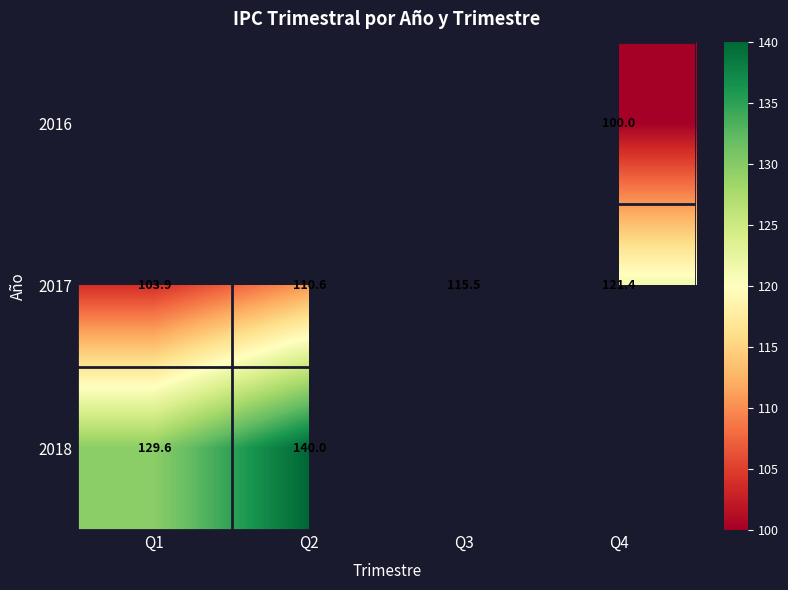

What is the smallest value displayed?

100.0